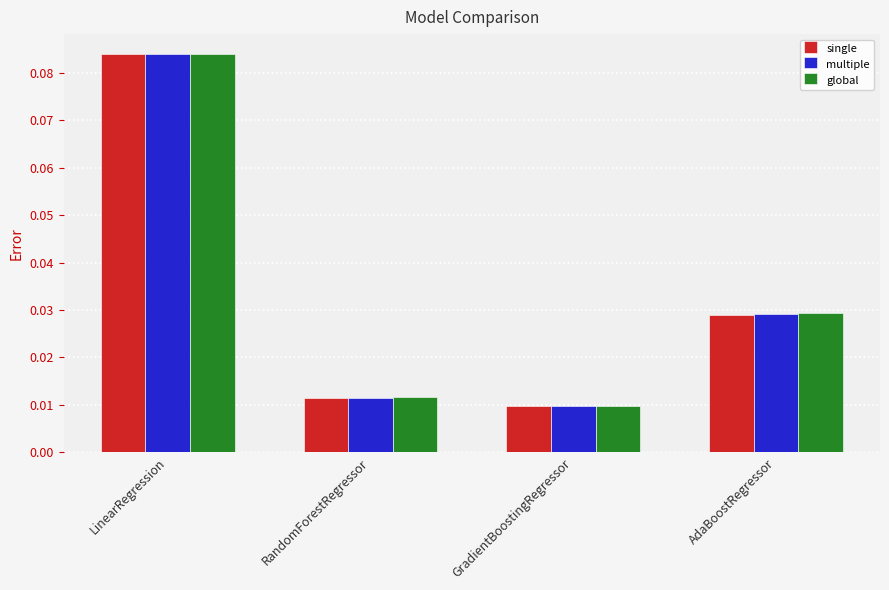

Is the value of global at LinearRegression greater than the value of single at GradientBoostingRegressor?

Yes